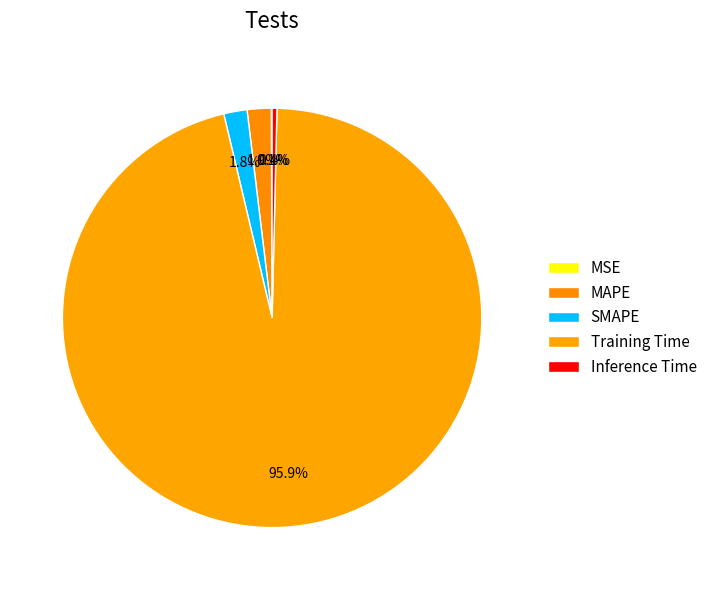

Rank the categories by value from lowest to highest.

MSE, Inference Time, SMAPE, MAPE, Training Time